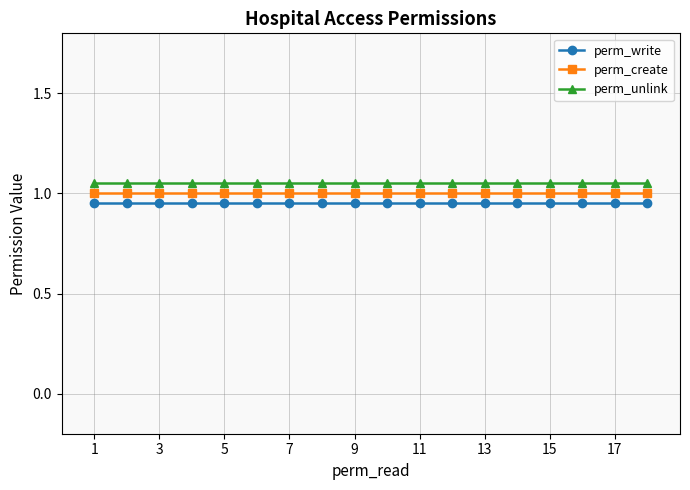

True or false: perm_create and perm_unlink cross at least once.

False